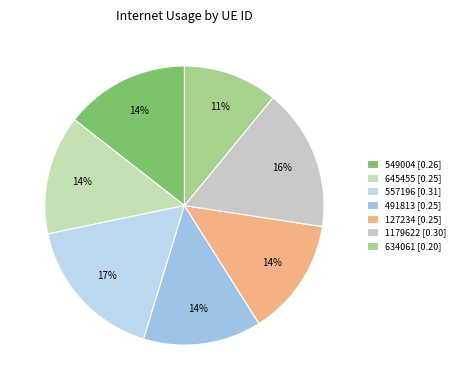

True or false: 491813 accounts for 14% of the total.

True